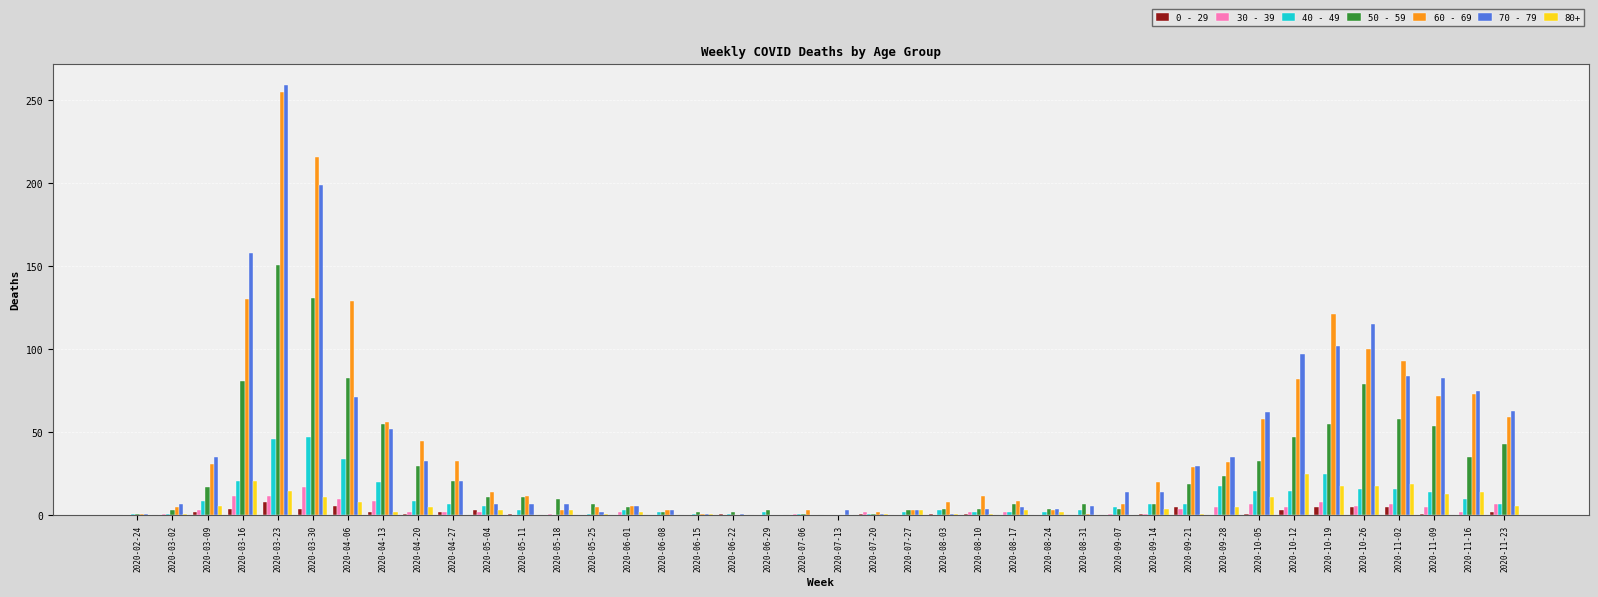

What is the sum of the 50 - 59 values at 2020-05-18 and 2020-06-29?

13